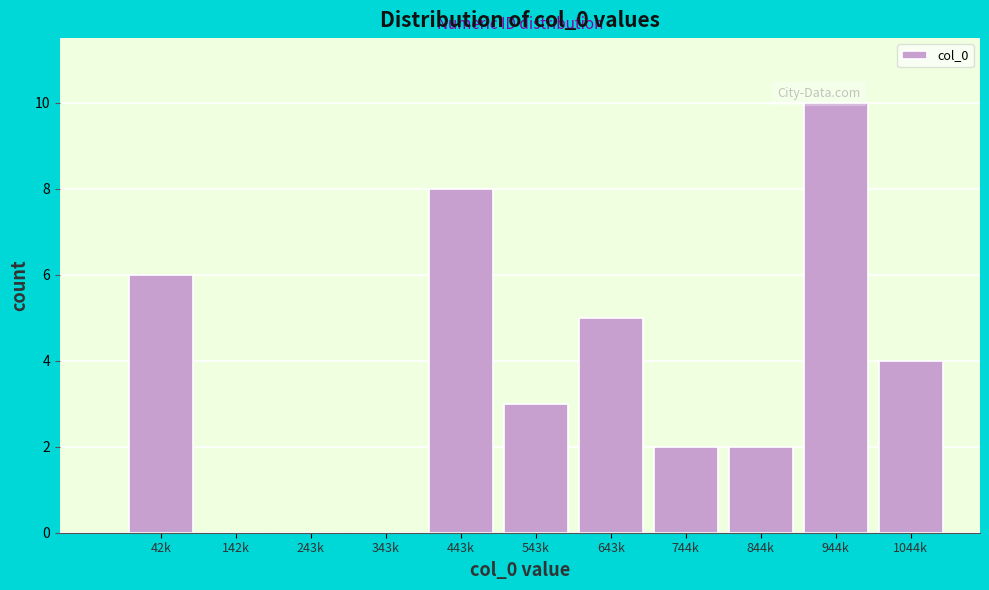

Reading left to right, transcribe all the data shown in this chart.

42k=6	142k=0	243k=0	343k=0	443k=8	543k=3	643k=5	744k=2	844k=2	944k=10	1044k=4